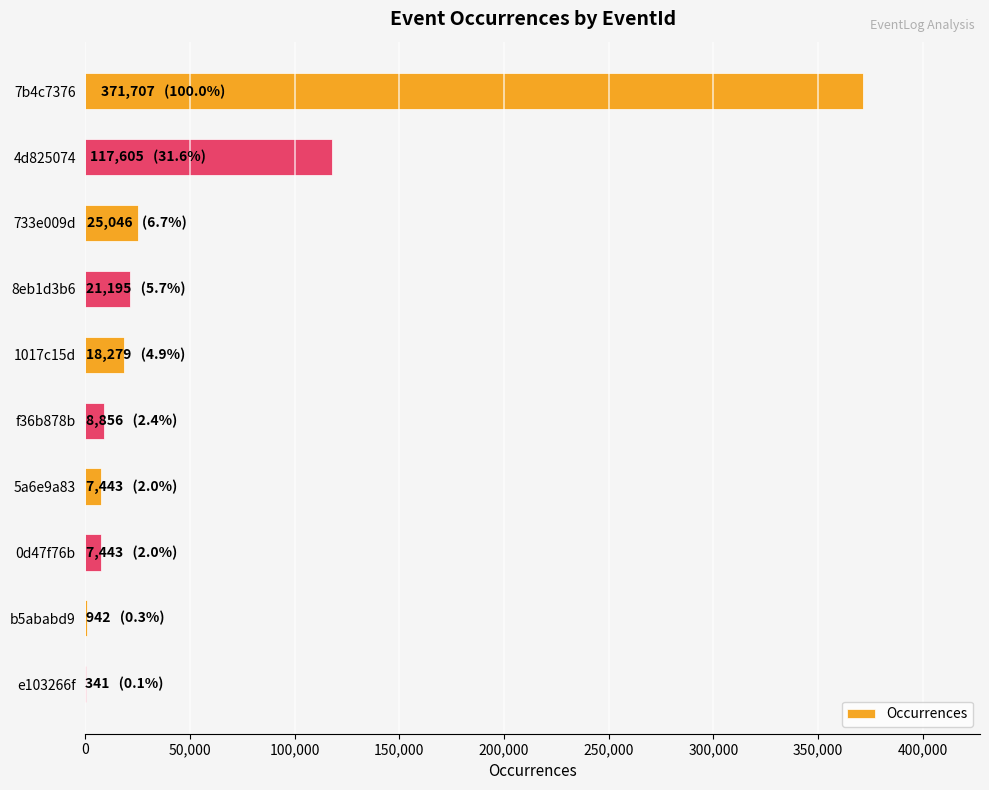

Are the bars grouped side by side (vs. stacked)?

No